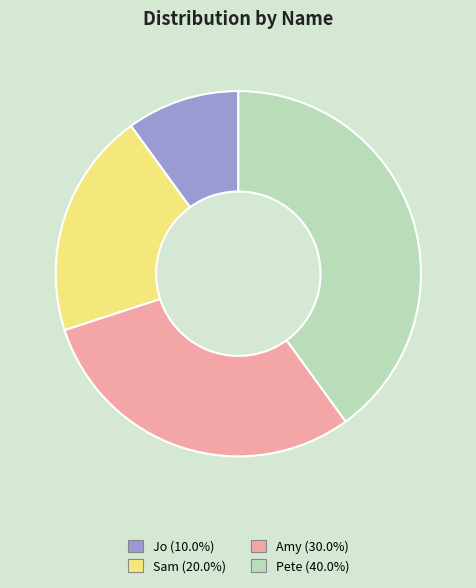

Which slice is the smallest?

Jo